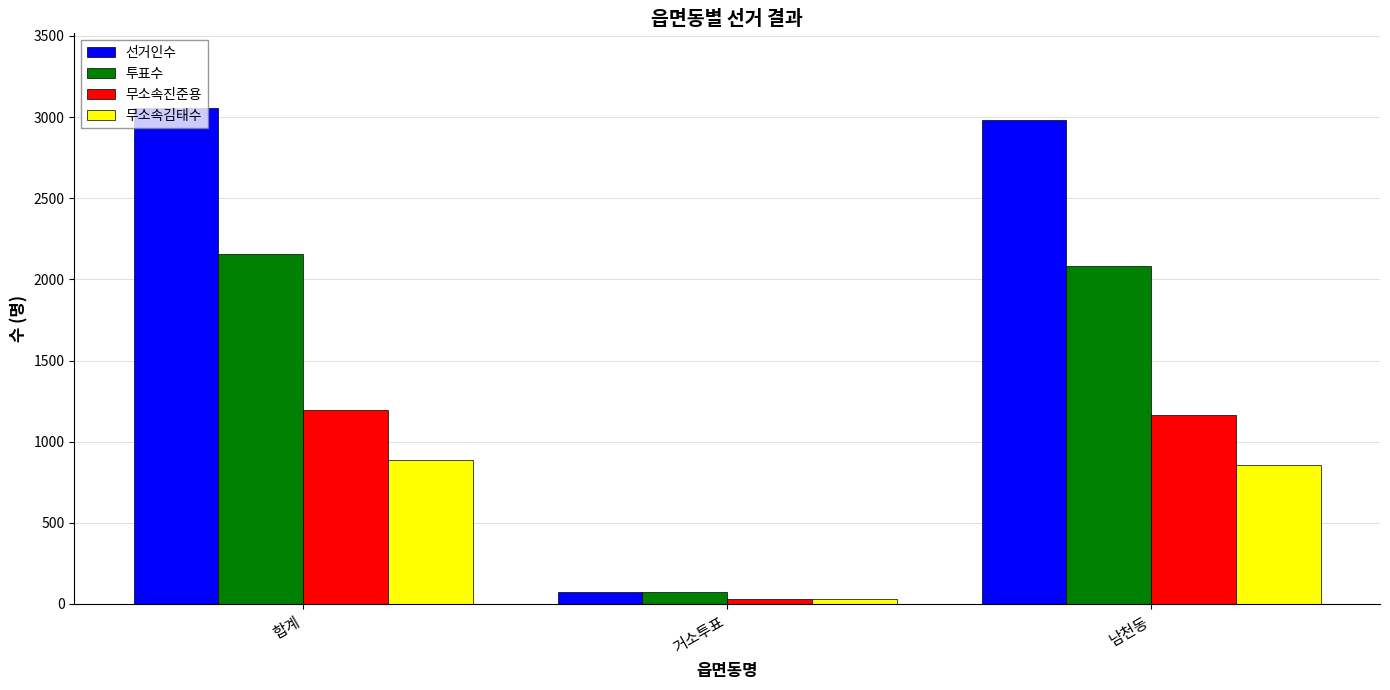

Which label corresponds to the smallest value in the chart?

거소투표